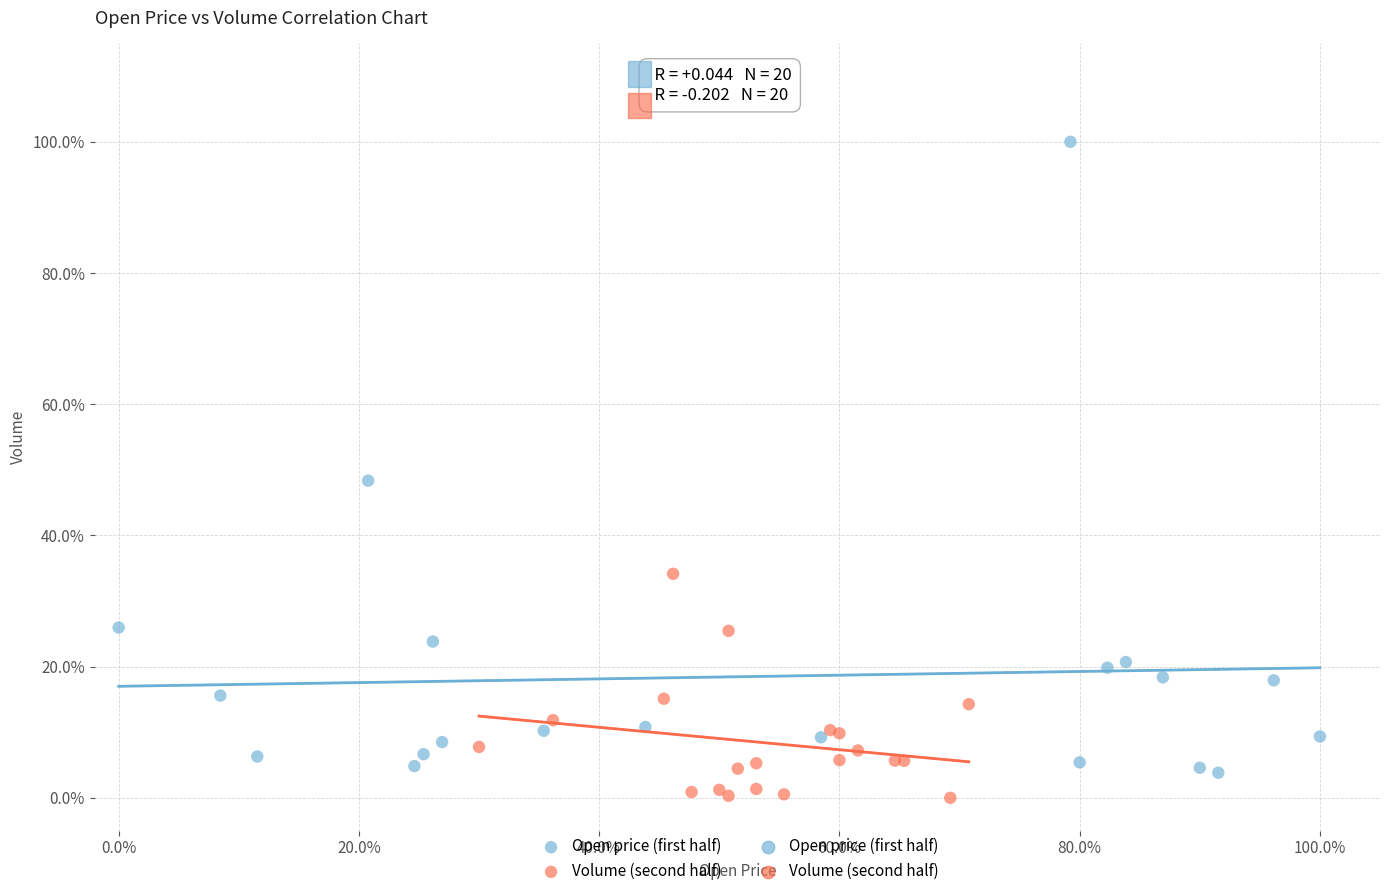

Which series has the widest spread of Y values?

Open price (first half)